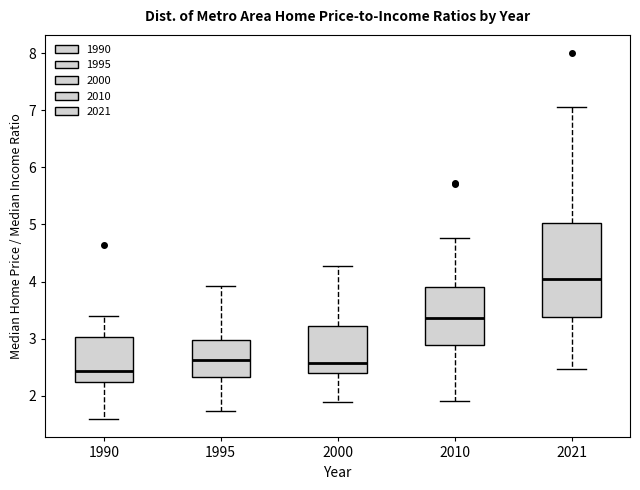

Reading left to right, transcribe this box plot: for each box, give where its median line is, the range the box spans, and where its two whiskers end, as read against the y-axis. The values are not printed on the chart, so give them approximately, as read against the axis.

1990: median 2.4, box 2.2 to 3.0, whiskers 1.6 to 3.4
1995: median 2.6, box 2.3 to 3.0, whiskers 1.7 to 3.9
2000: median 2.6, box 2.4 to 3.2, whiskers 1.9 to 4.3
2010: median 3.4, box 2.9 to 3.9, whiskers 1.9 to 4.8
2021: median 4.0, box 3.4 to 5.0, whiskers 2.5 to 7.1